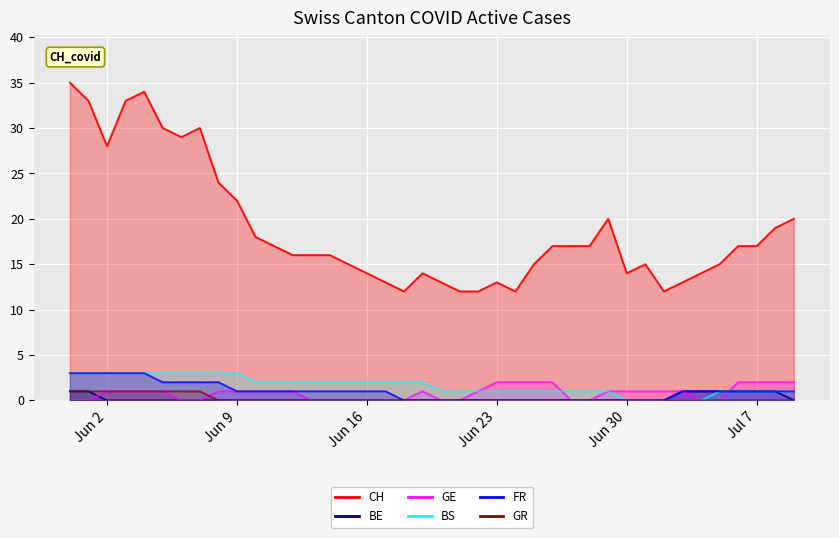

Reading left to right, extract all data points from this chart.

CH: 35	33	28	33	34	30	29	30	24	22	18	17	16	16	16	15	14	13	12	14	13	12	12	13	12	15	17	17	17	20	14	15	12	13	14	15	17	17	19	20
BE: 1	1	0	0	0	0	0	0	0	0	0	0	0	0	0	0	0	0	0	0	0	0	0	0	0	0	0	0	0	0	0	0	0	1	1	1	1	1	1	0
GE: 0	0	1	1	1	1	0	0	1	1	1	1	1	0	0	0	0	0	0	1	0	0	1	2	2	2	2	0	0	1	1	1	1	1	0	0	2	2	2	2
BS: 3	3	3	3	3	3	3	3	3	3	2	2	2	2	2	2	2	2	2	2	1	1	1	1	1	1	1	1	1	1	0	0	0	0	0	1	1	1	1	1
FR: 3	3	3	3	3	2	2	2	2	1	1	1	1	1	1	1	1	1	0	0	0	0	0	0	0	0	0	0	0	0	0	0	0	1	1	1	1	1	1	1
GR: 1	1	1	1	1	1	1	1	0	0	0	0	0	0	0	0	0	0	0	0	0	0	0	0	0	0	0	0	0	0	0	0	0	0	0	0	0	0	0	0